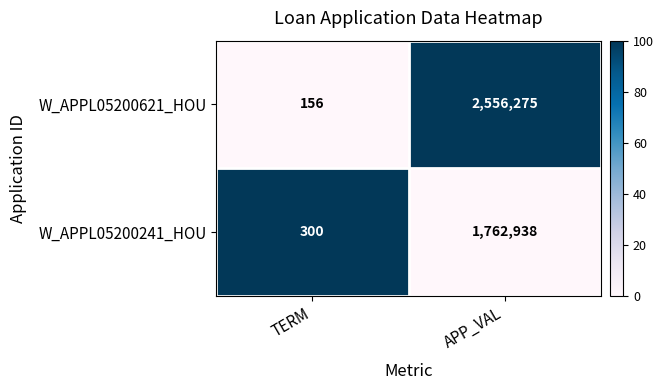

Which series has the largest total across all categories?

W_APPL05200621_HOU